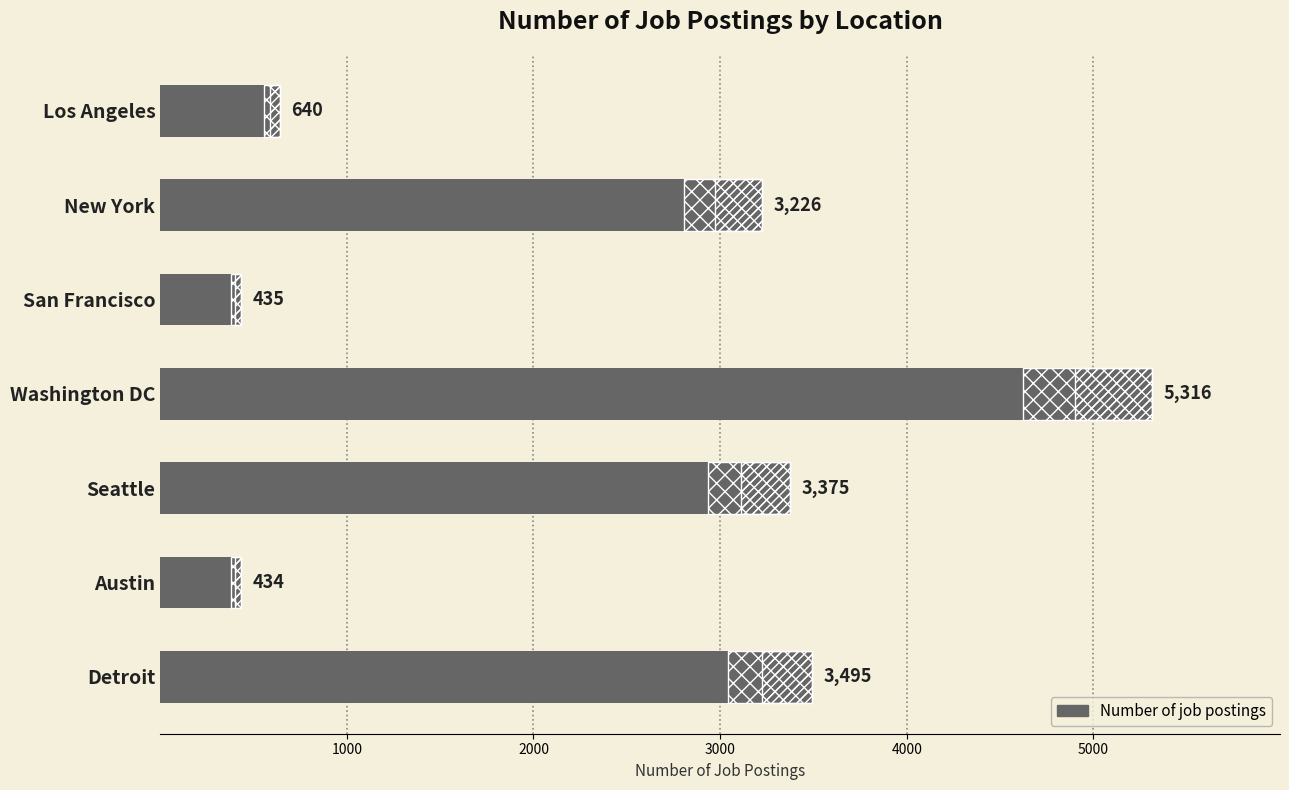

What is the difference between the maximum and minimum values?

4882